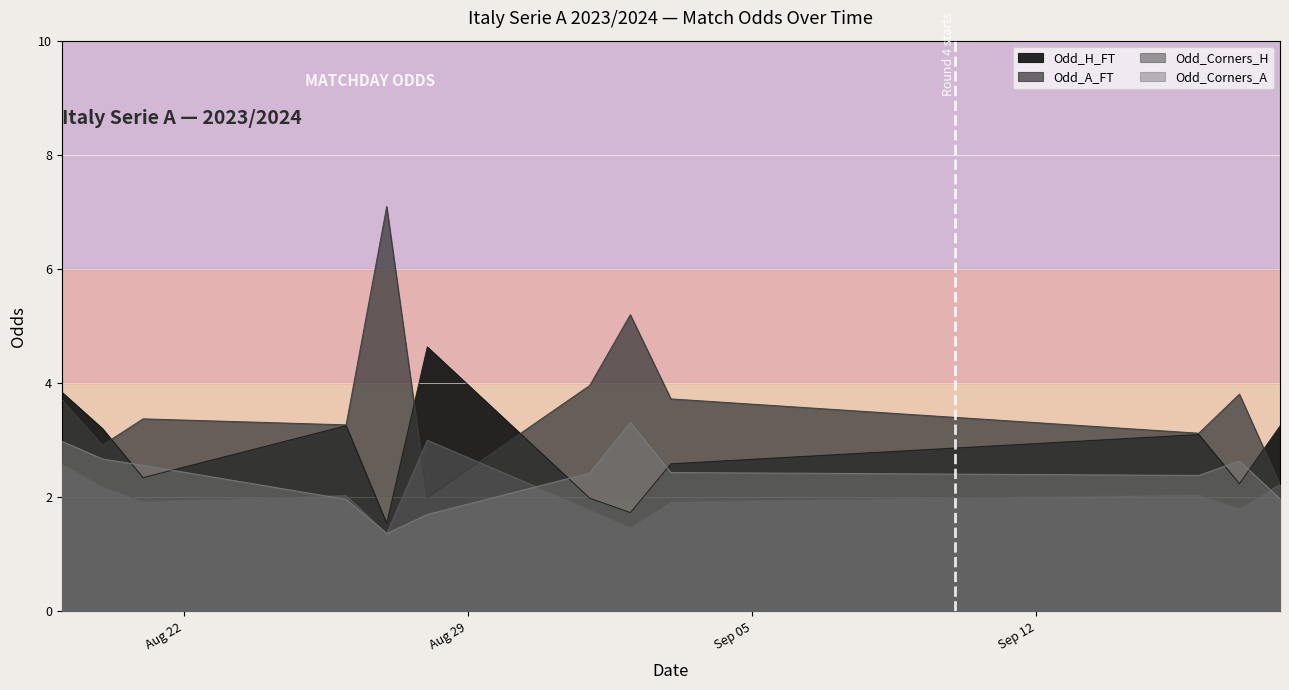

After their last crossing, which series has the higher values: Odd_Corners_H or Odd_A_FT?

Odd_A_FT